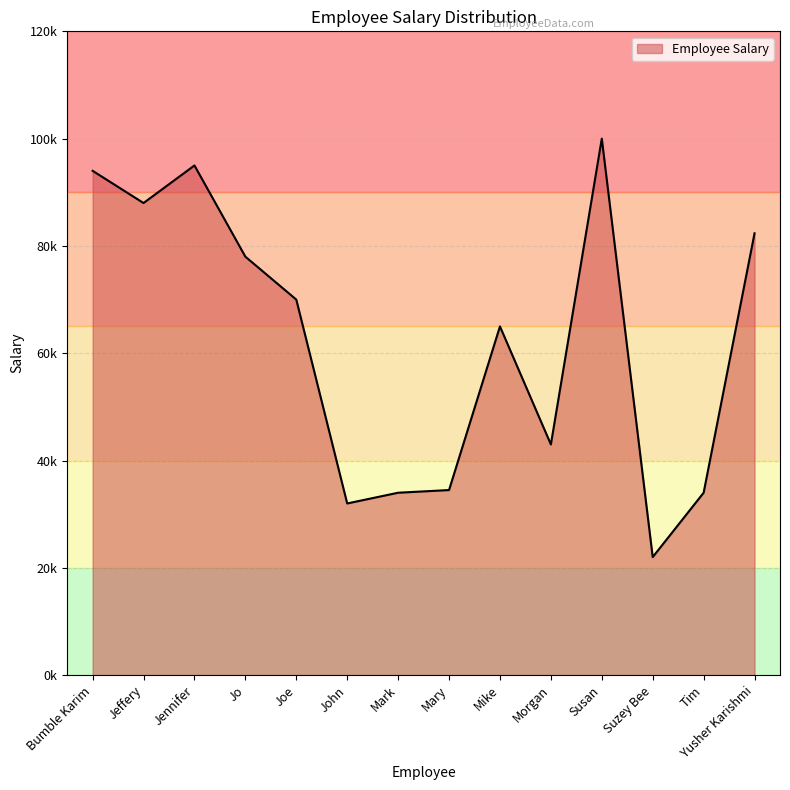

True or false: the data shows 94000.0 at Bumble Karim.

True